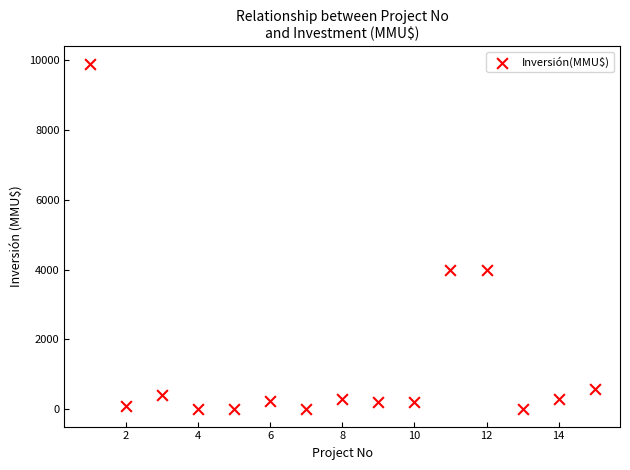

What is the range of Y values (max minus min)?

9903